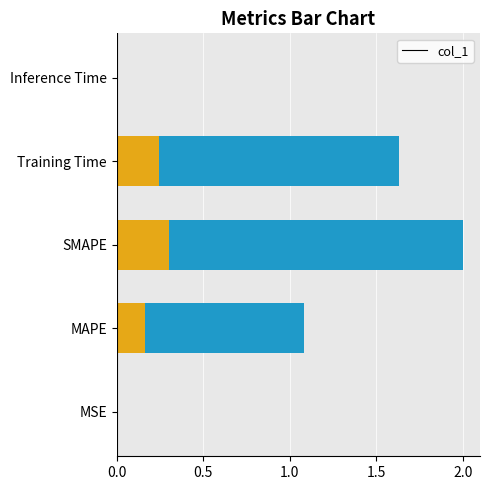

What position from the left is MSE?

1